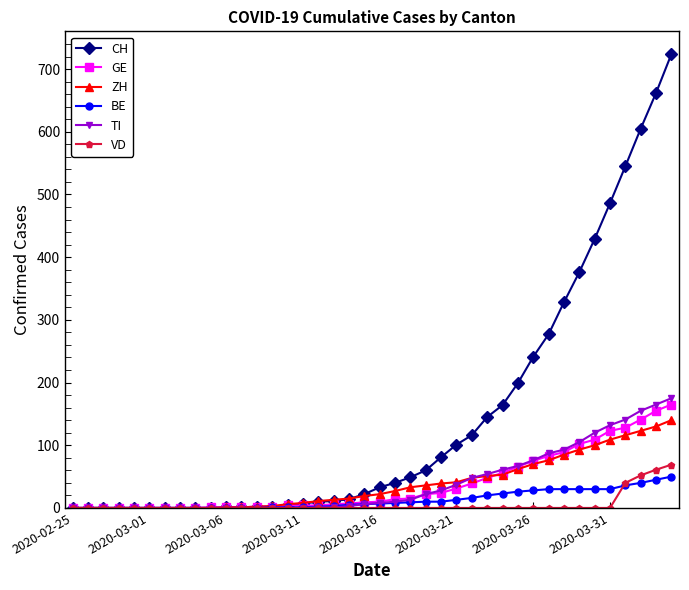

Which series has the largest range (max minus min)?

CH